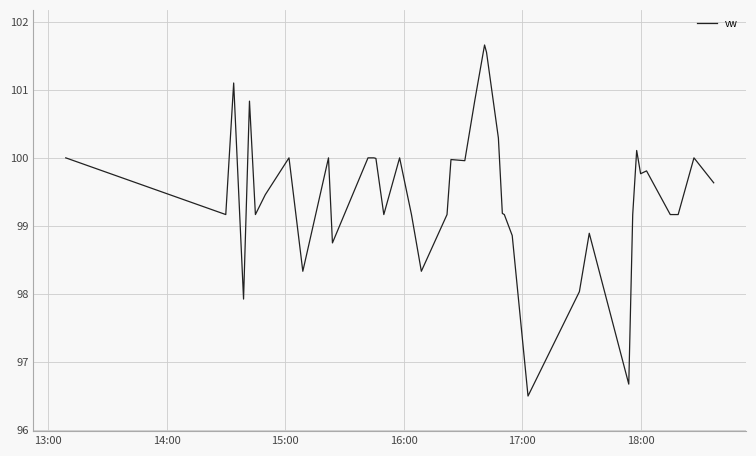

What is the smallest value displayed?

96.5